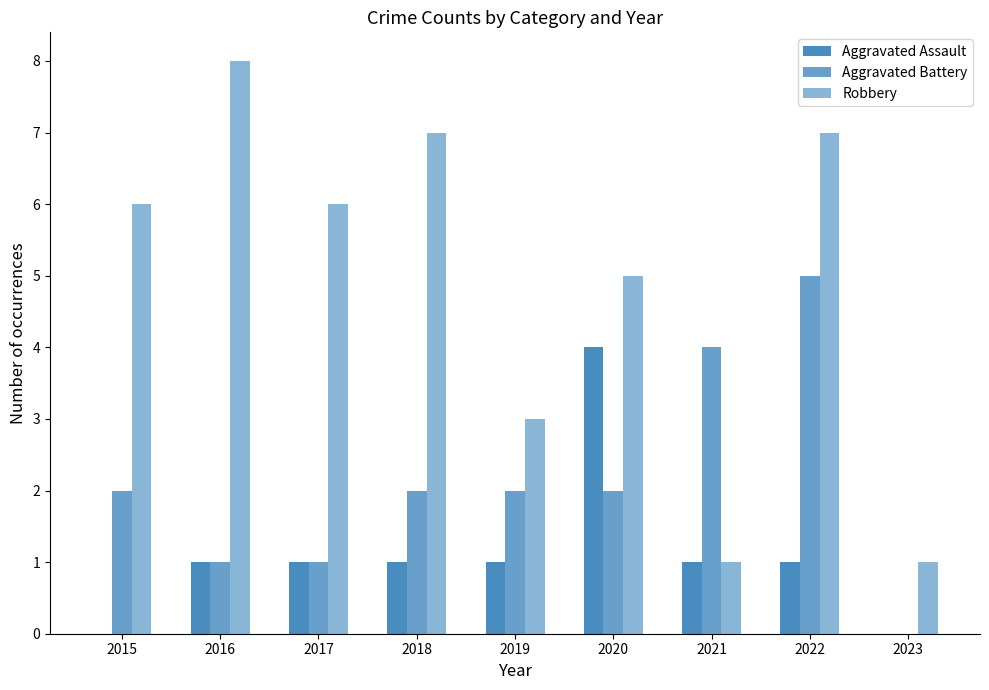

Reading right to left, extract all data points from this chart.

Aggravated Assault: 0	1	1	4	1	1	1	1	0
Aggravated Battery: 0	5	4	2	2	2	1	1	2
Robbery: 1	7	1	5	3	7	6	8	6